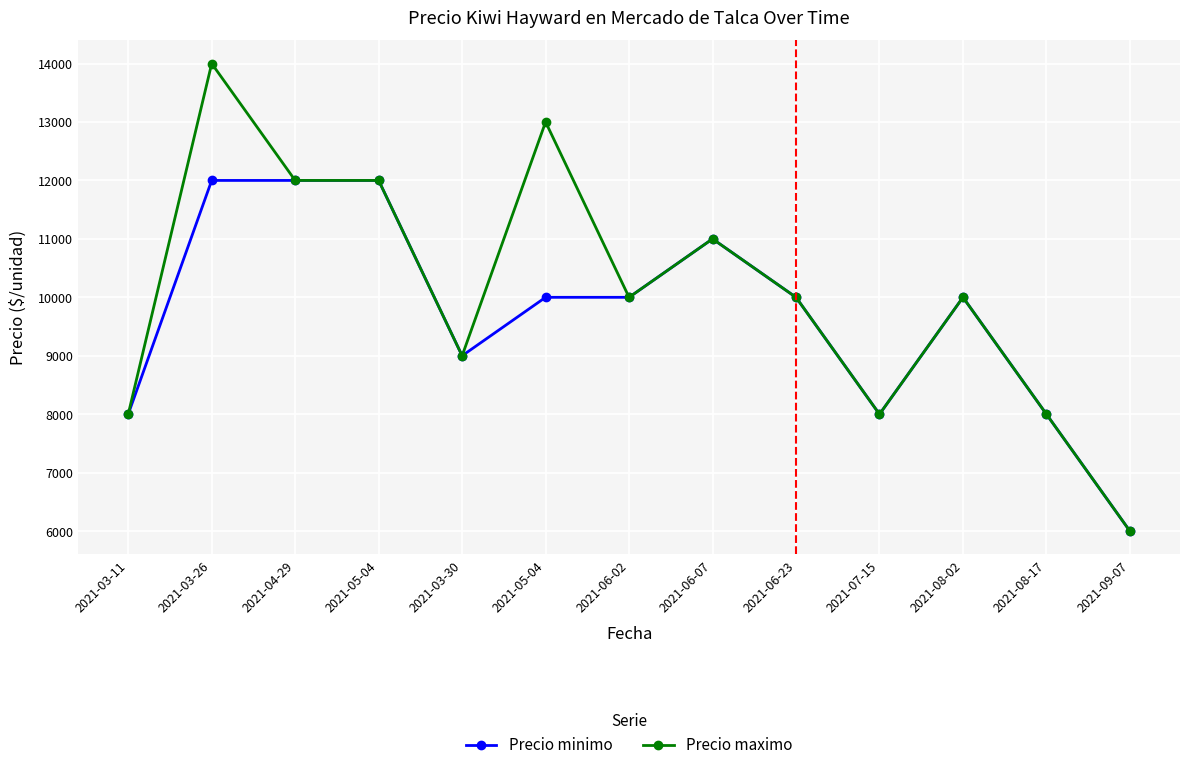

At which label does Precio minimo reach its peak?

2021-03-26